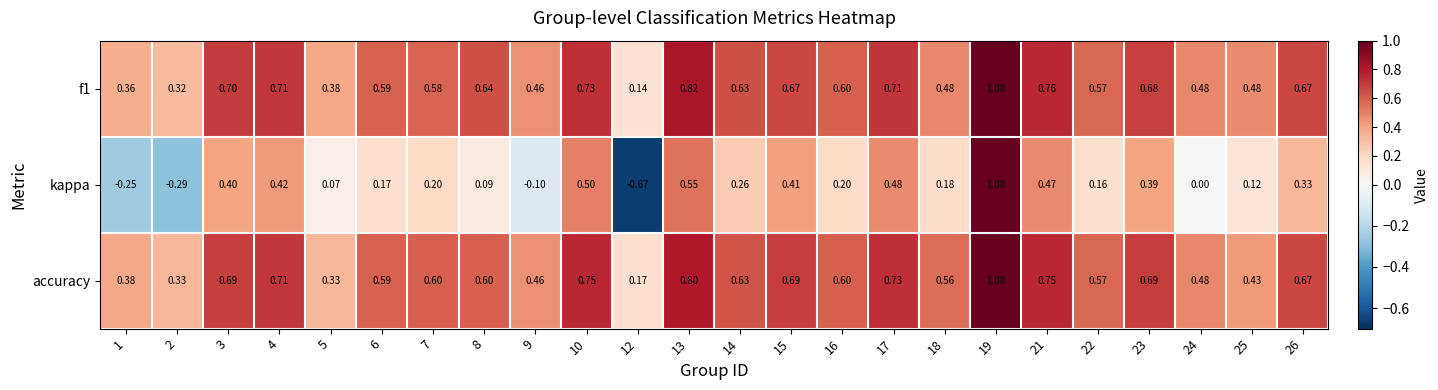

Is the value of accuracy at 15 greater than the value of f1 at 23?

Yes